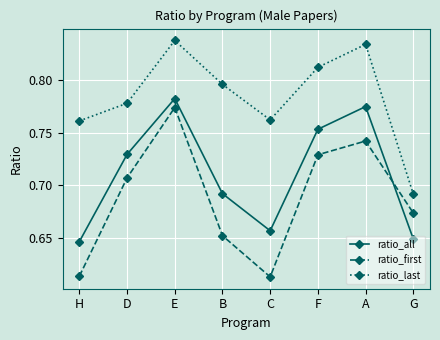

In ratio_all, how many points are lower than both neighbors (excluding endpoints)?

1